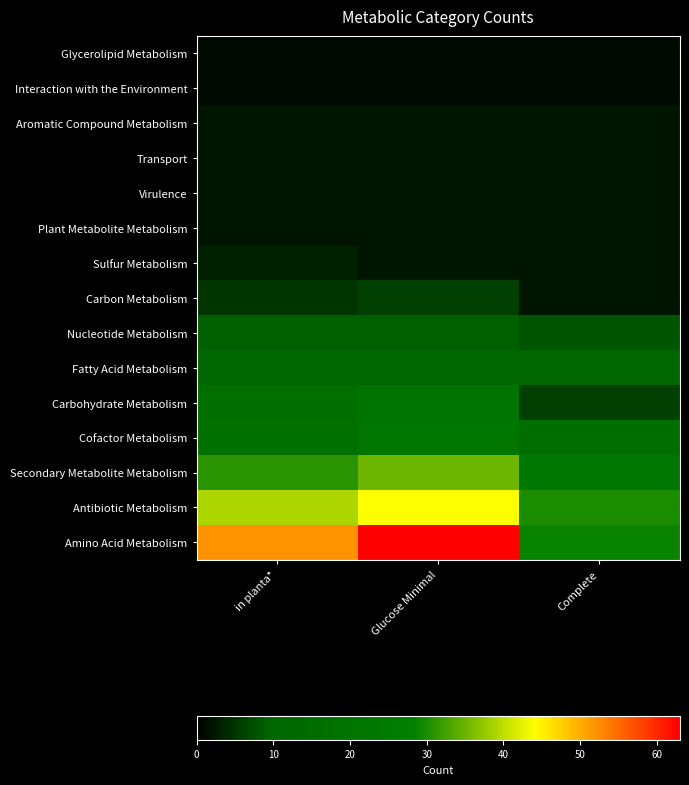

What is the difference between the highest and lowest values at in planta*?

51